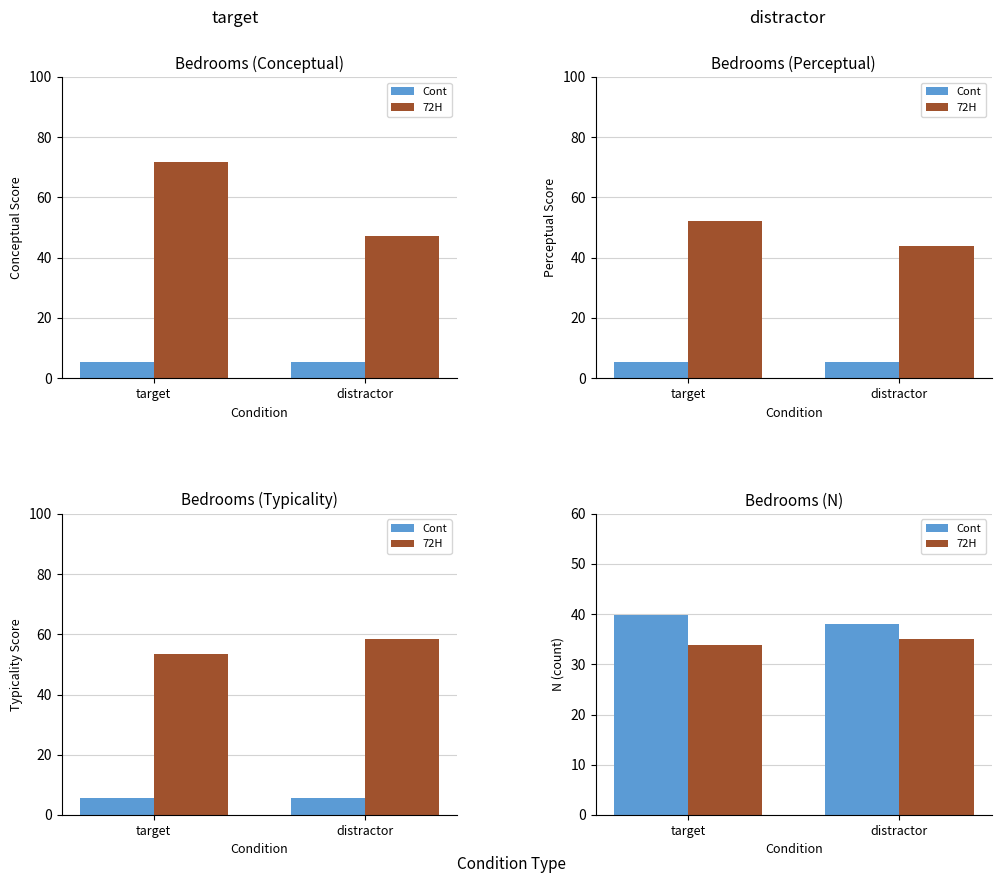

What is the average value of the 72H series?

34.4